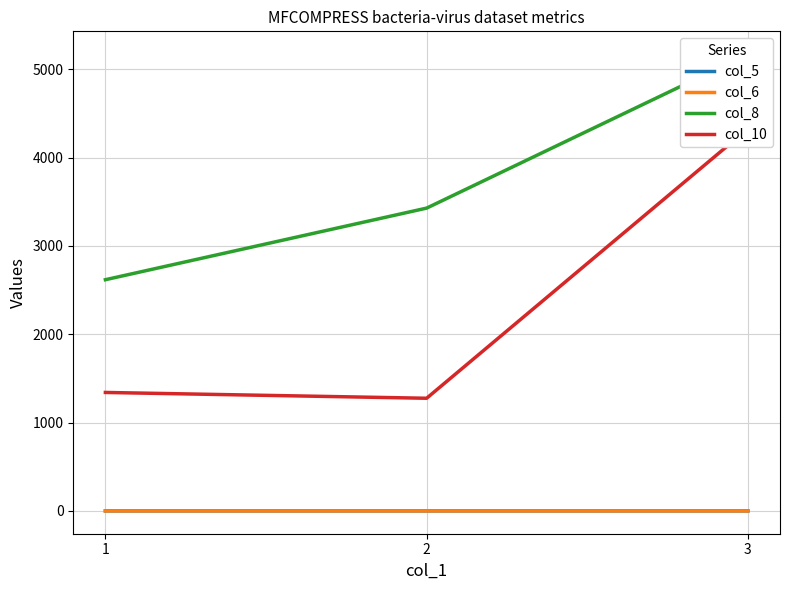

How many categories are shown in the chart?

3